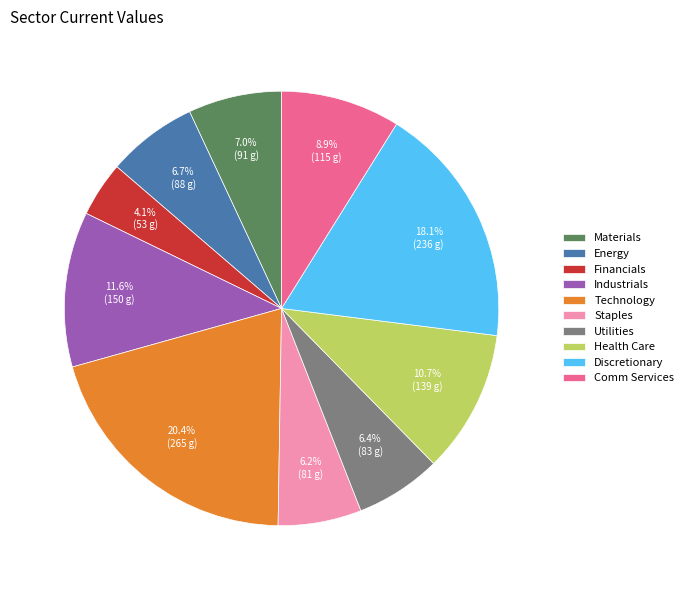

Which slice is the largest?

Technology